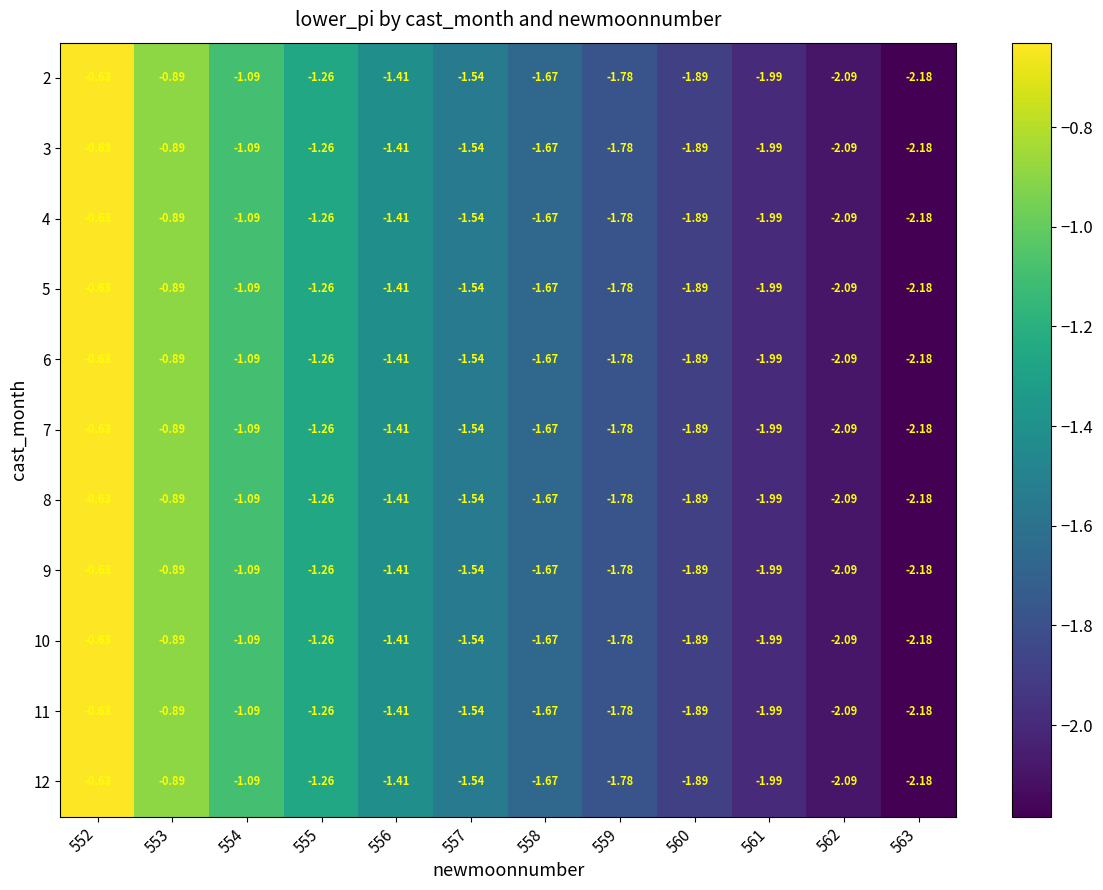

At which category is the sum across all series the highest?

552